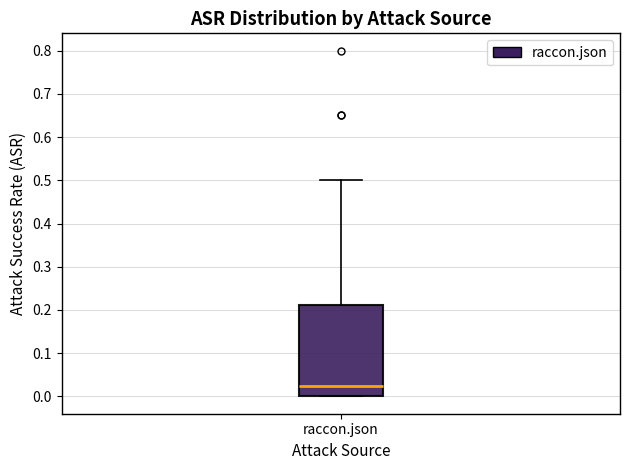

Transcribe this box plot: give where the median line is, the range the box spans, and where the two whiskers end, as read against the y-axis. The values are not printed on the chart, so give them approximately, as read against the axis.

median 0.03, box 0.00 to 0.21, whiskers 0.00 to 0.50